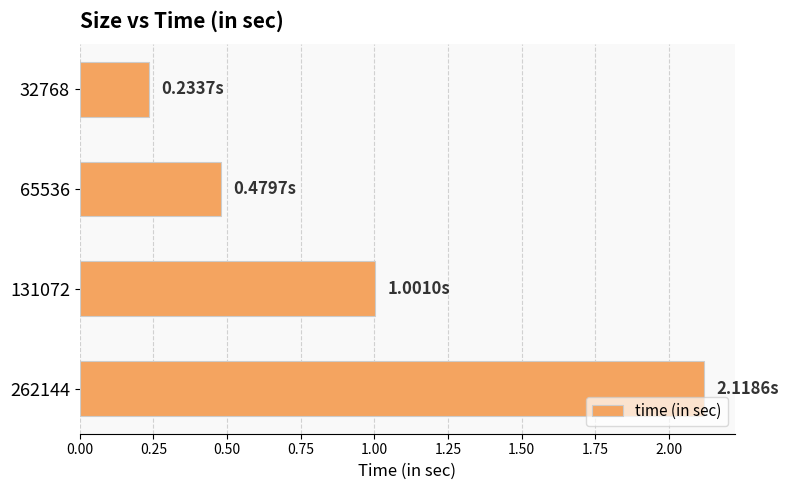

List the labels in order of value, largest first.

262144, 131072, 65536, 32768